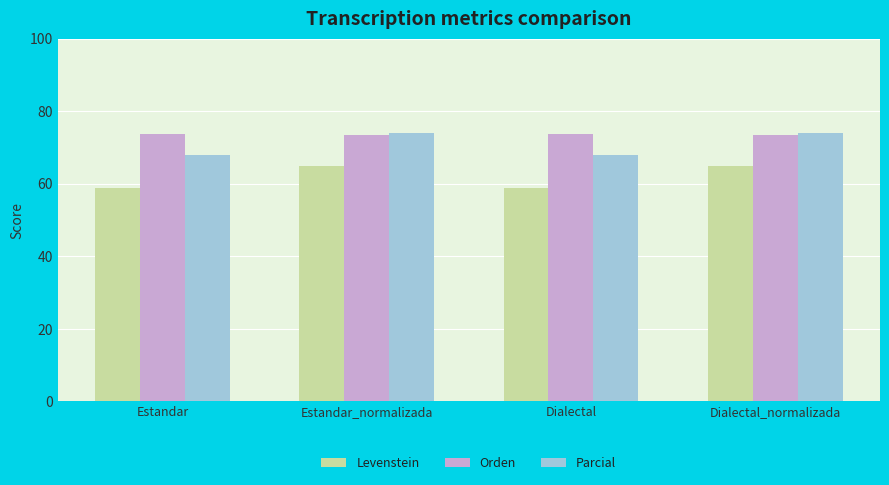

What is the total value across all series at Dialectal?

200.8